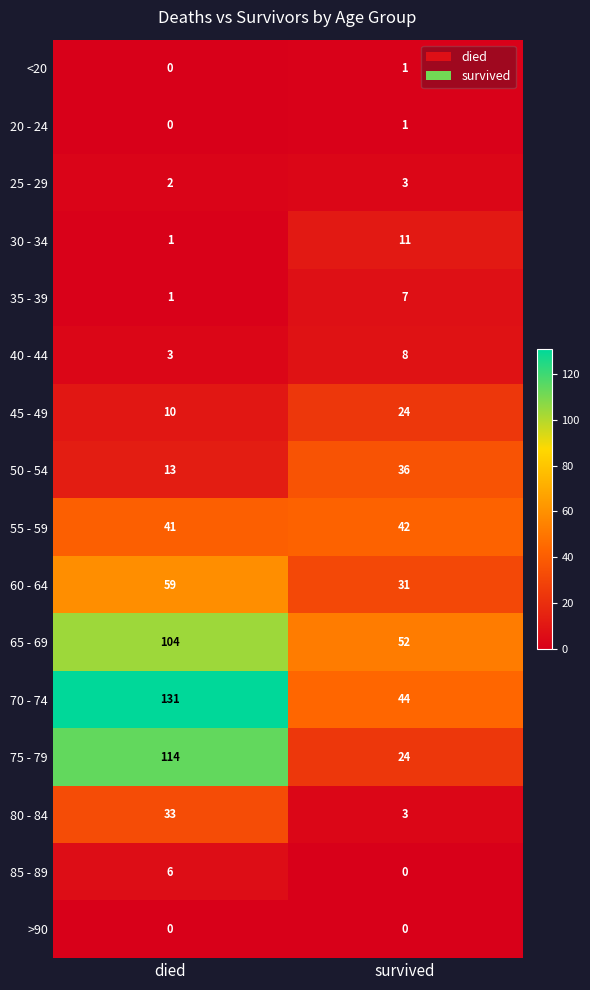

Is the value of 55 - 59 at died greater than the value of 20 - 24 at died?

Yes